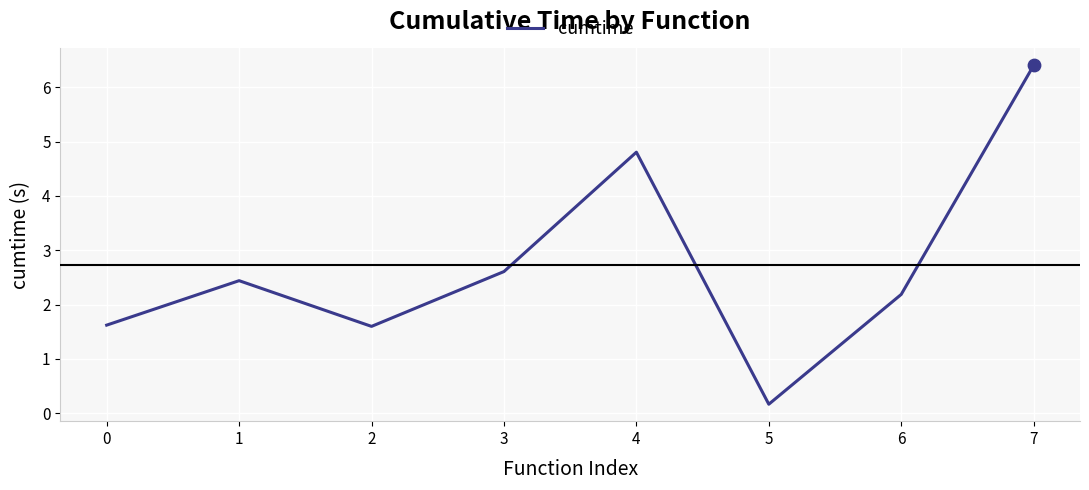

What is the ratio of the value at 3 to the value at 0?

1.6